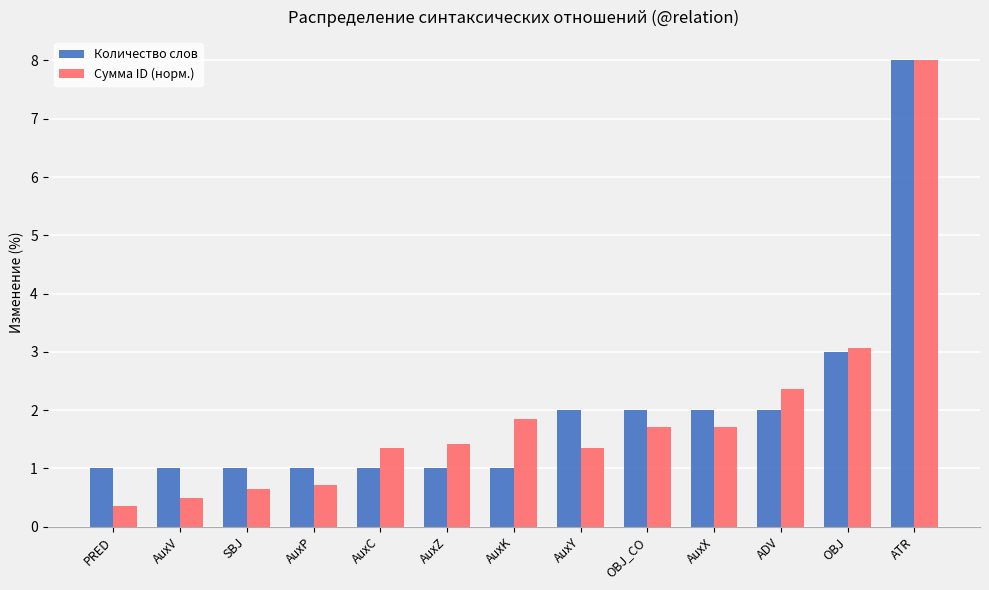

Between OBJ_CO and ATR, which series saw the biggest shift?

Сумма ID (норм.)